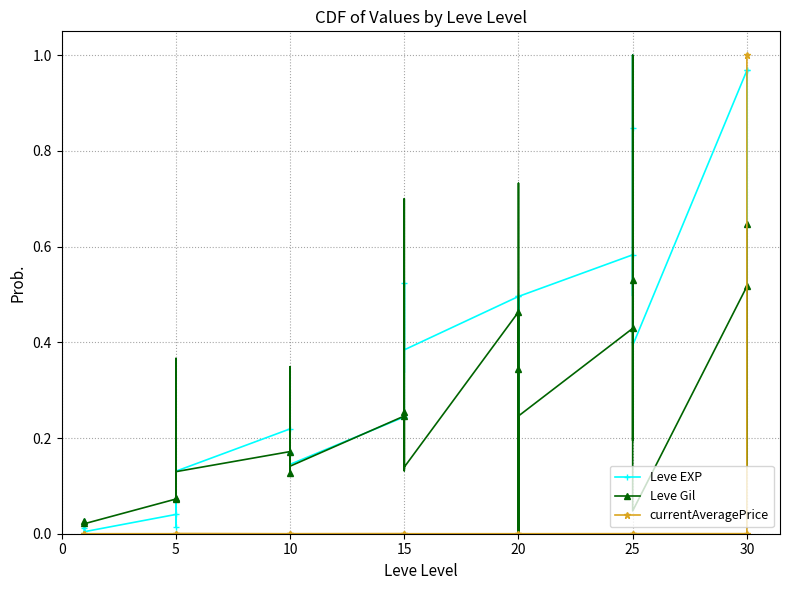

The Leve Gil series shows 0.0 at 0. True or false?

False